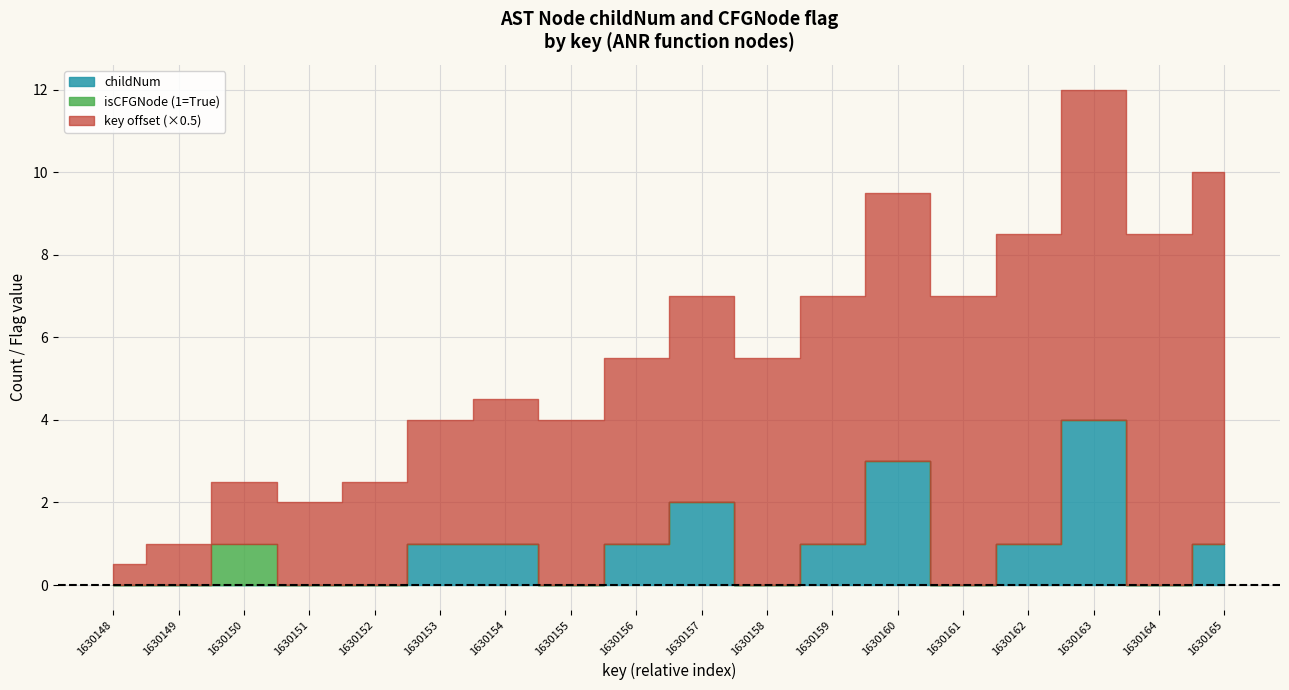

True or false: isCFGNode (True=1) and childNum cross at least once.

False